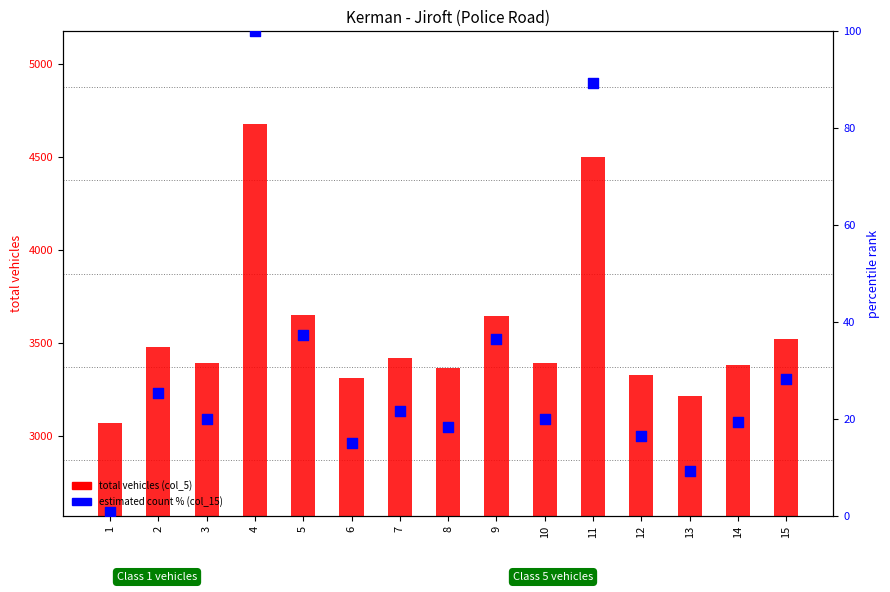

Which series has the largest total across all categories?

total vehicles (col_5)